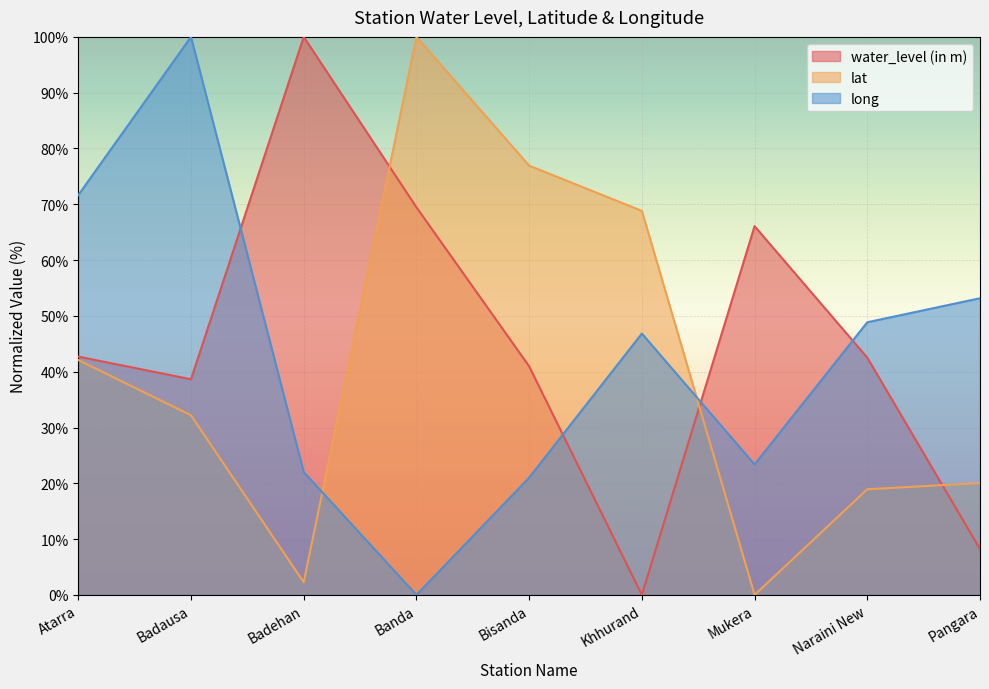

What is the sum of all long values?

386.9